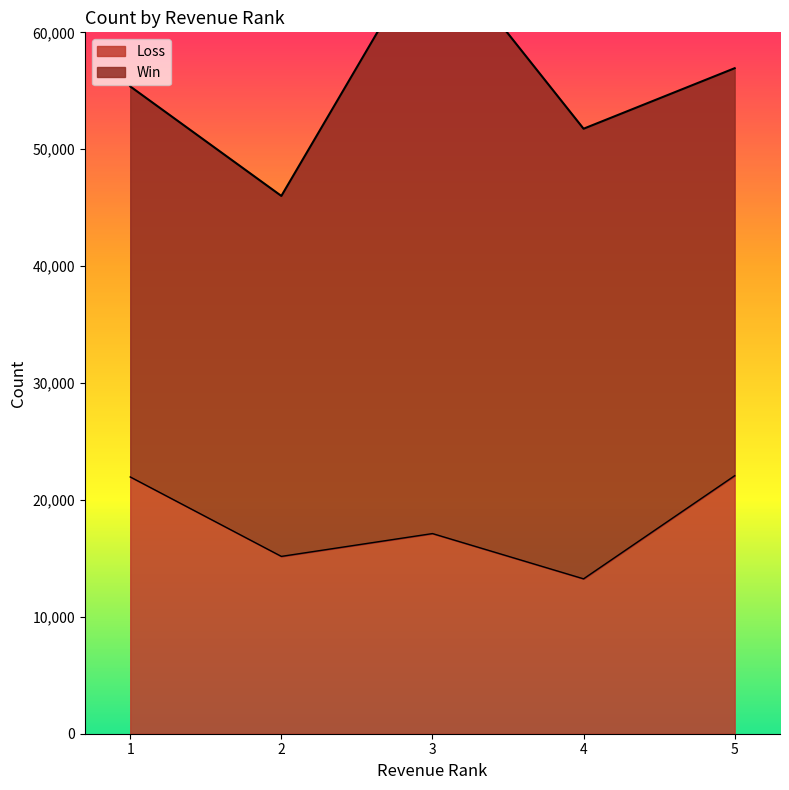

Does the chart have visible grid lines?

No